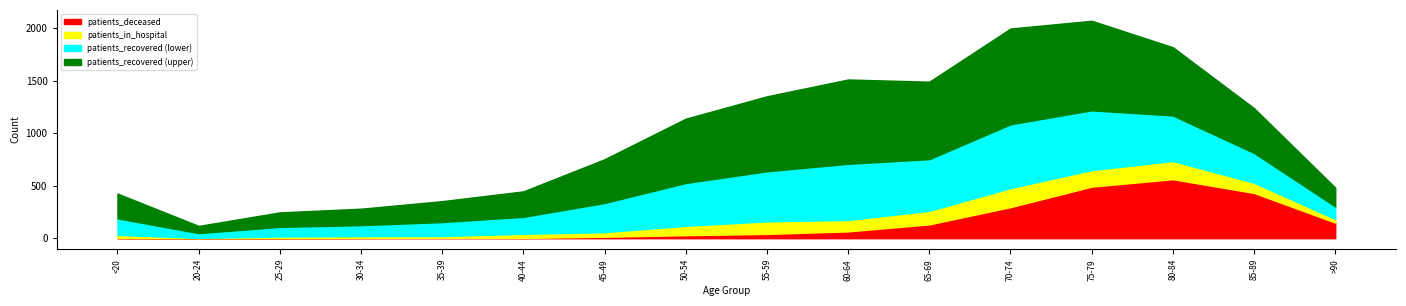

True or false: patients_deceased and patients_recovered cross at least once.

False